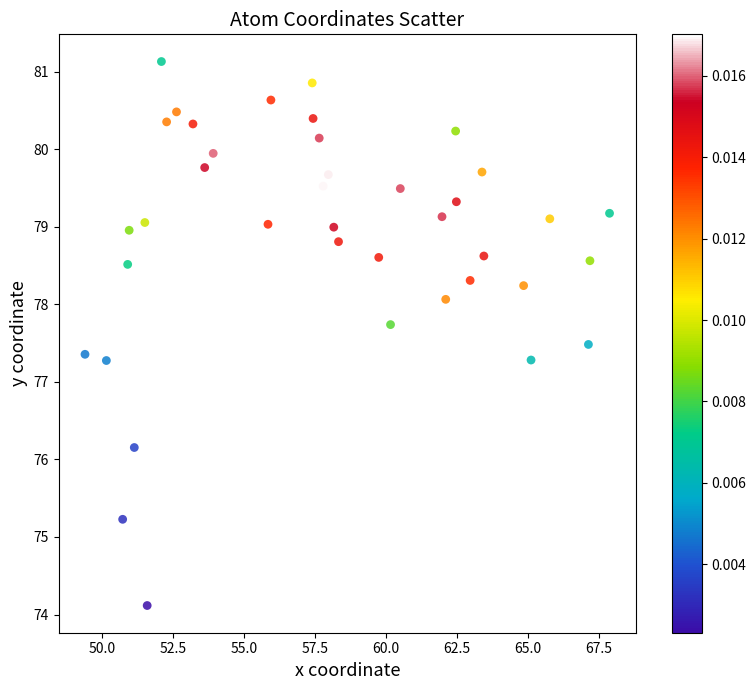

What is the range of X values (max minus min)?

18.5